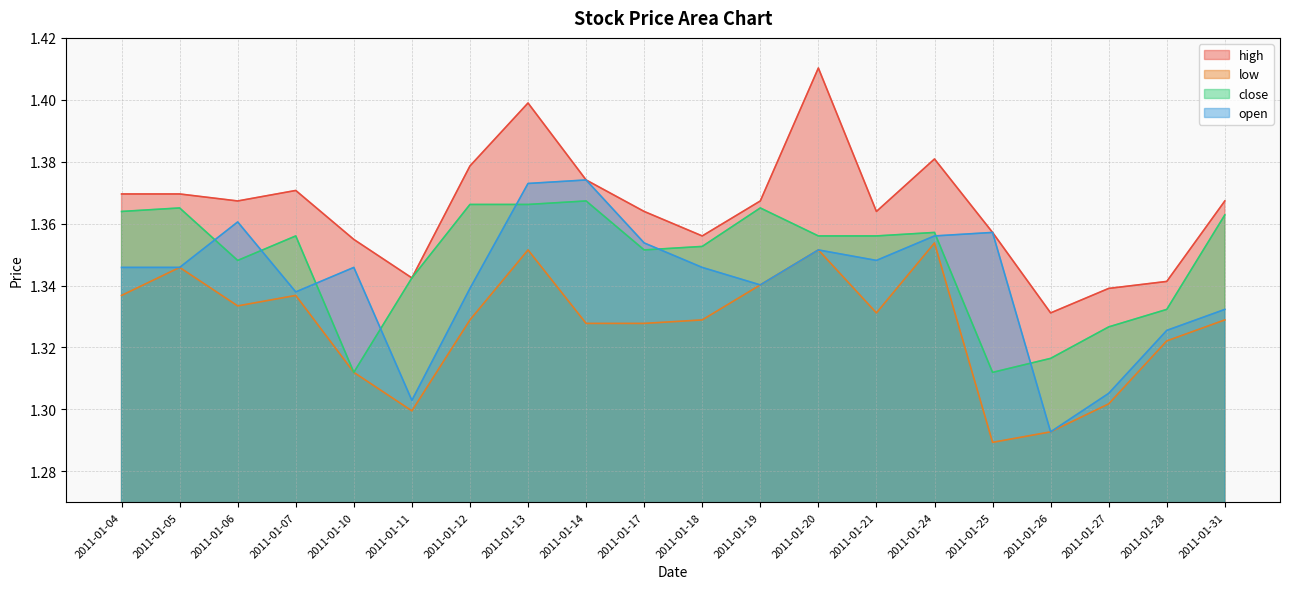

At which category does the chart reach its minimum across all series?

2011-01-25